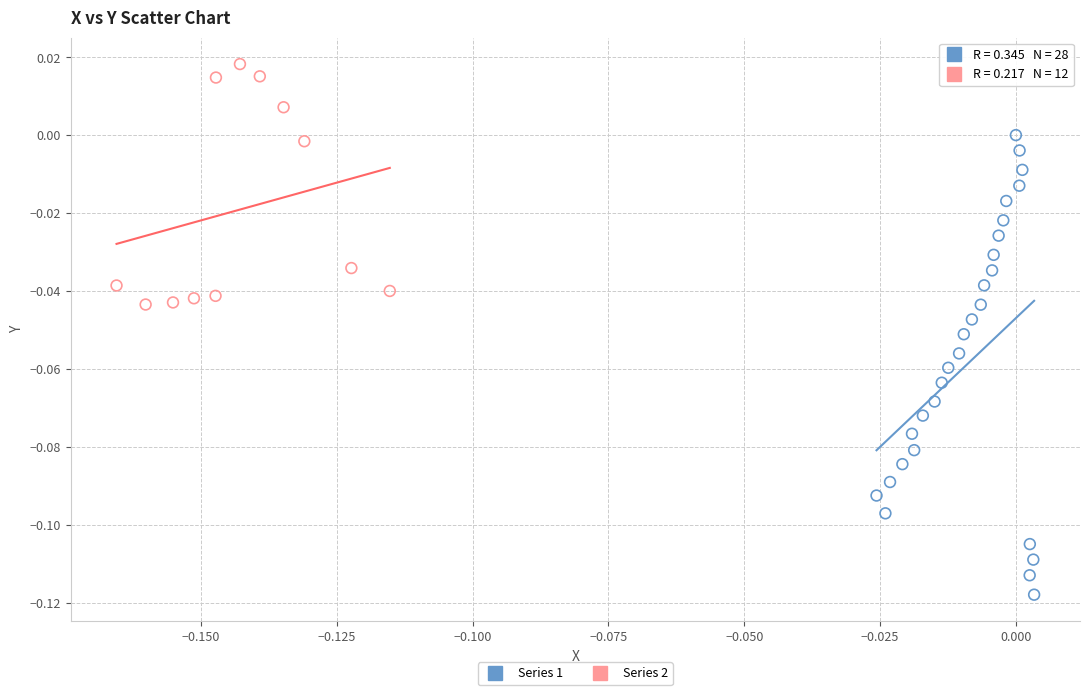

Which series contains the lowest Y value?

Series 1